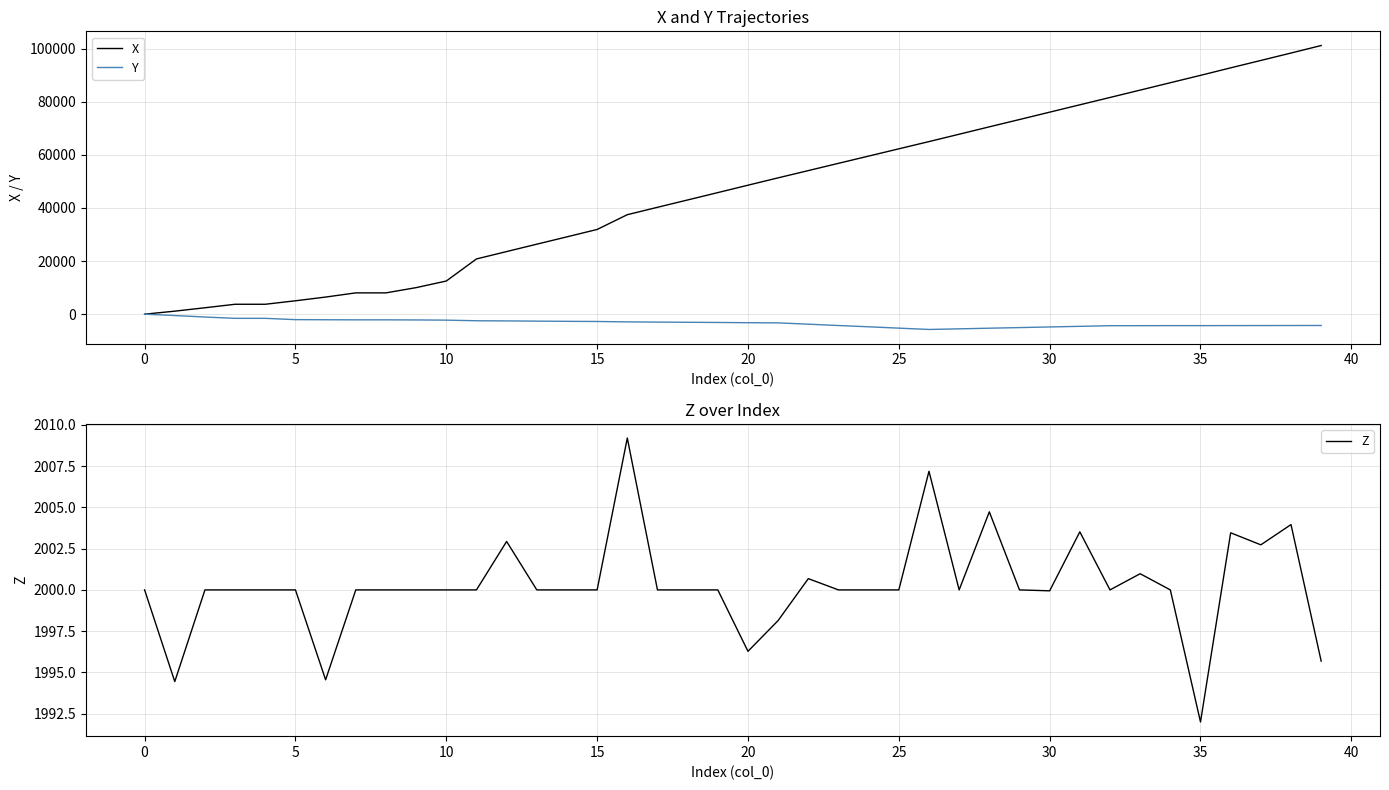

What is the spread (max minus min) of values at 33?

88675.3